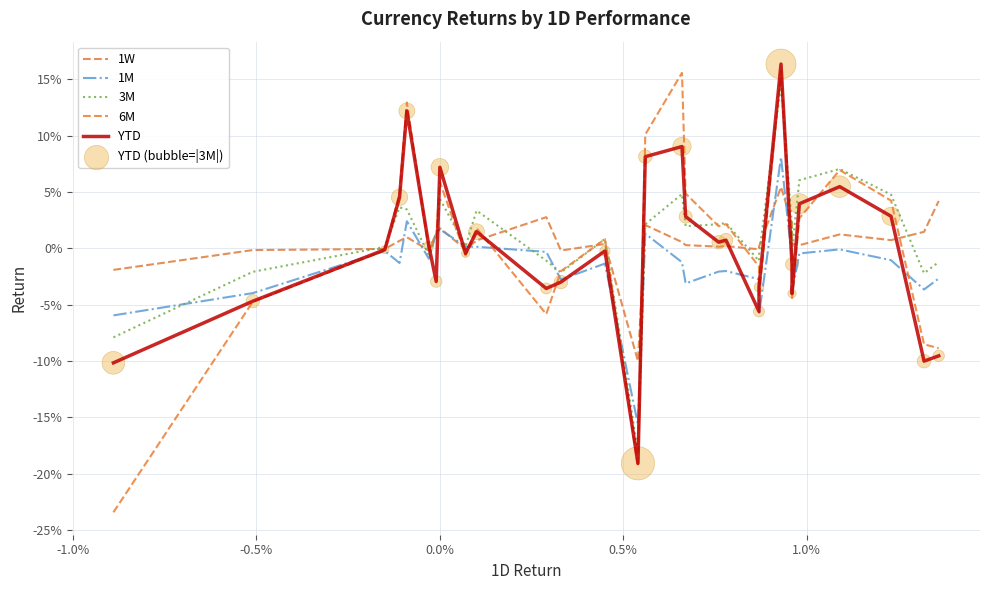

Which series reaches the maximum Y coordinate?

YTD